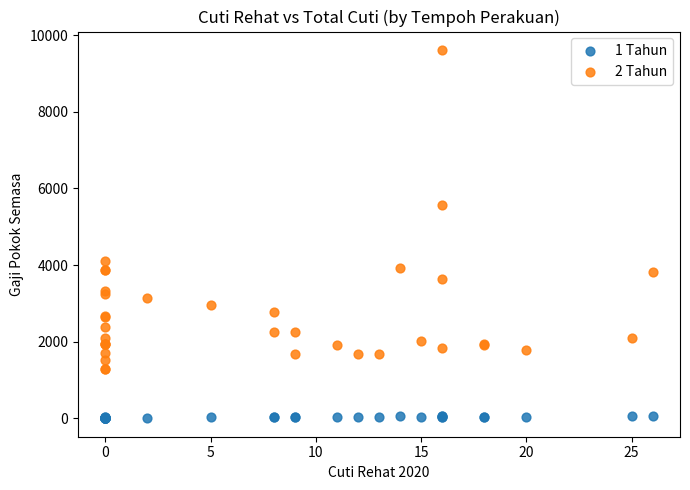

Which series has the largest Y range (max minus min)?

2 Tahun